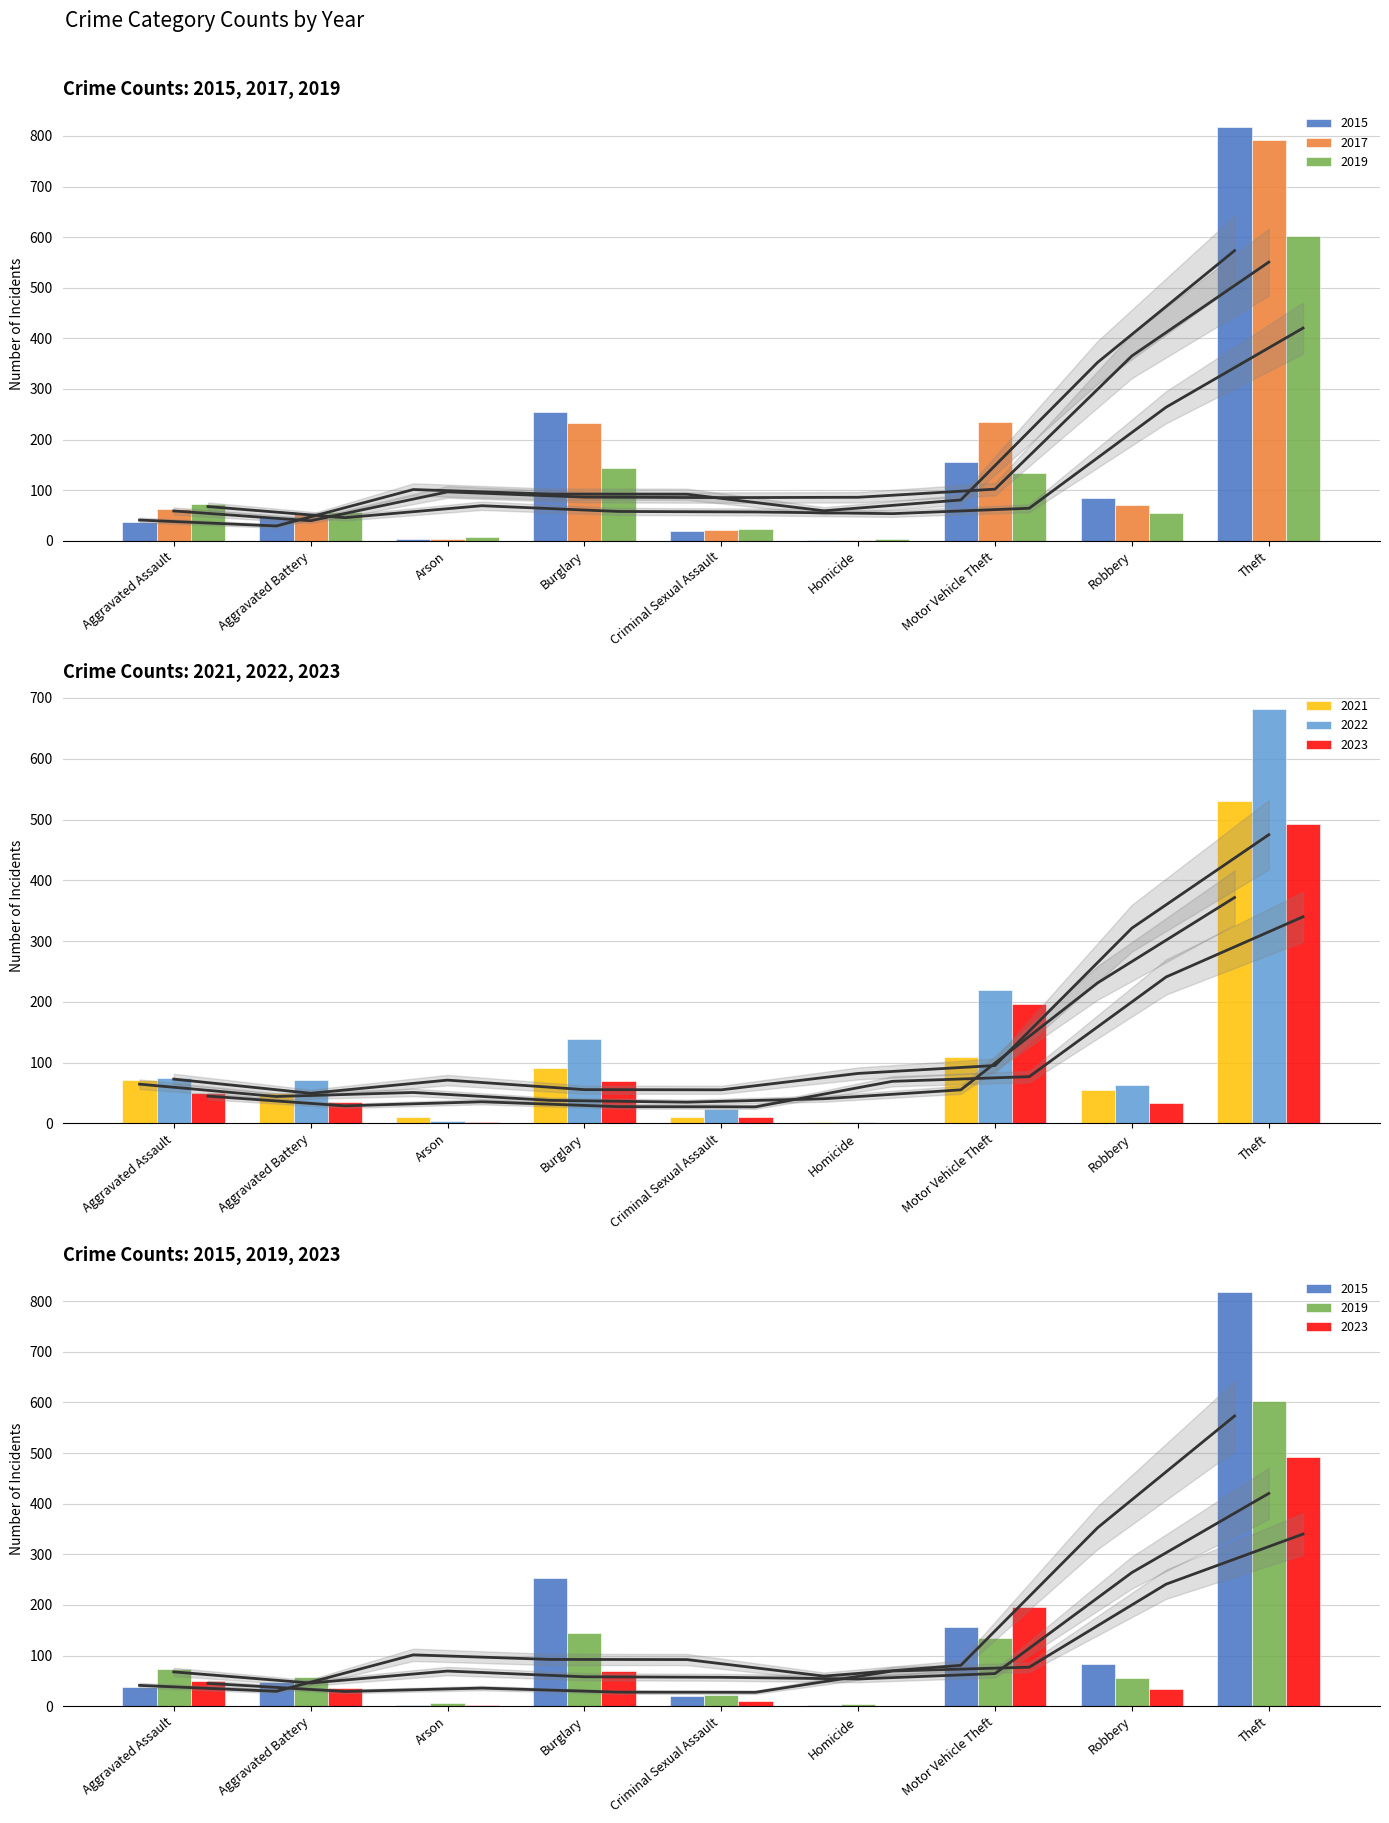

Reading right to left, list all the values displayed in this chart.

2015: Theft=818	Robbery=84	Motor Vehicle Theft=156	Homicide=2	Criminal Sexual Assault=20	Burglary=254	Arson=3	Aggravated Battery=47	Aggravated Assault=38
2017: Theft=791	Robbery=70	Motor Vehicle Theft=235	Homicide=1	Criminal Sexual Assault=22	Burglary=233	Arson=4	Aggravated Battery=53	Aggravated Assault=62
2019: Theft=603	Robbery=55	Motor Vehicle Theft=134	Homicide=4	Criminal Sexual Assault=23	Burglary=144	Arson=7	Aggravated Battery=57	Aggravated Assault=73
2021: Theft=530	Robbery=55	Motor Vehicle Theft=109	Homicide=2	Criminal Sexual Assault=11	Burglary=92	Arson=11	Aggravated Battery=50	Aggravated Assault=72
2022: Theft=681	Robbery=63	Motor Vehicle Theft=220	Homicide=3	Criminal Sexual Assault=24	Burglary=139	Arson=4	Aggravated Battery=71	Aggravated Assault=74
2023: Theft=493	Robbery=34	Motor Vehicle Theft=196	Homicide=1	Criminal Sexual Assault=11	Burglary=70	Arson=2	Aggravated Battery=35	Aggravated Assault=50